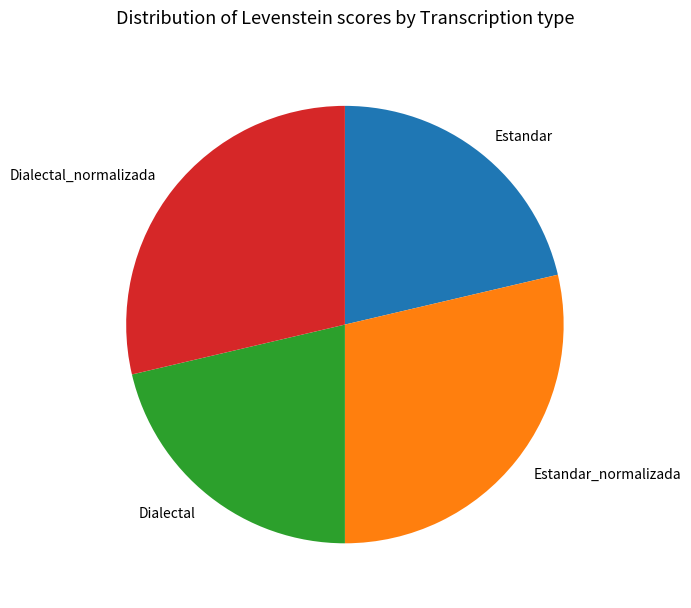

Does Dialectal_normalizada represent more than half of the total?

No